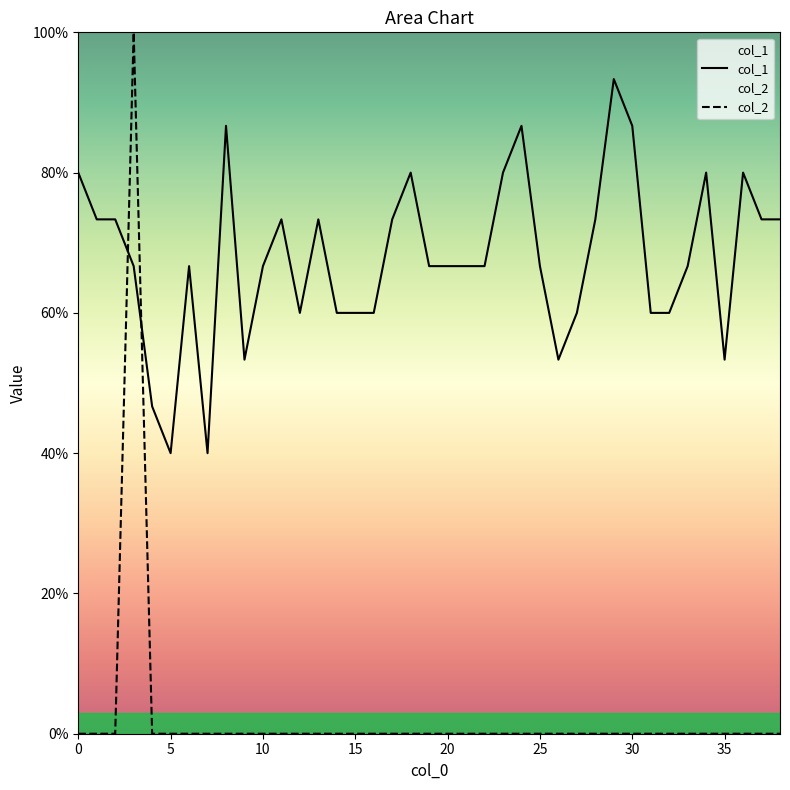

What is the total value across all series at 32?

0.6